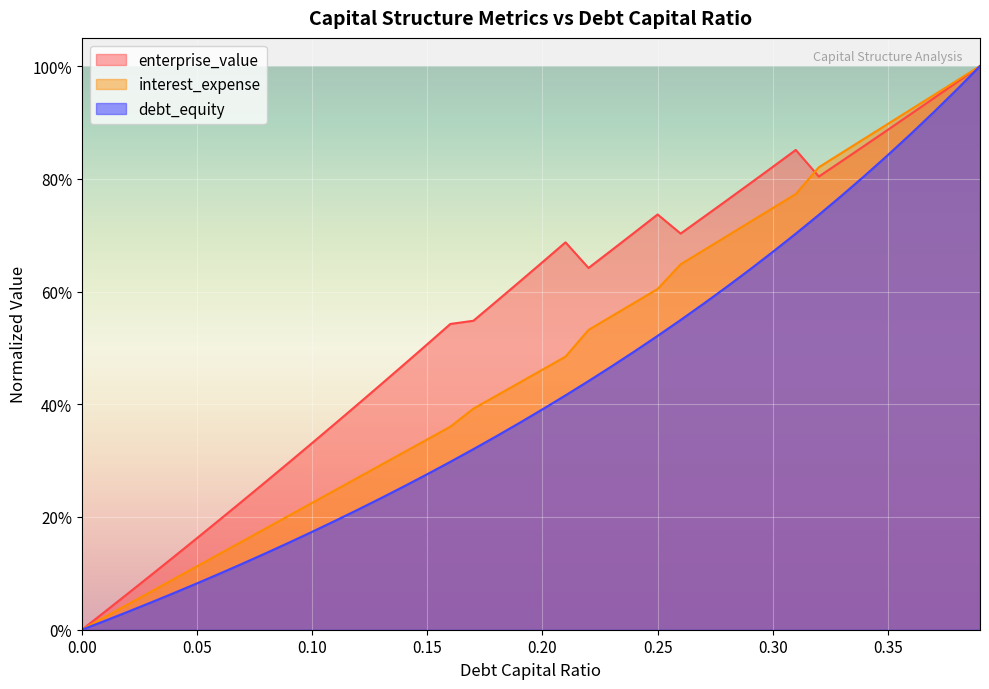

What is the sum of all debt_capital values?

19.1